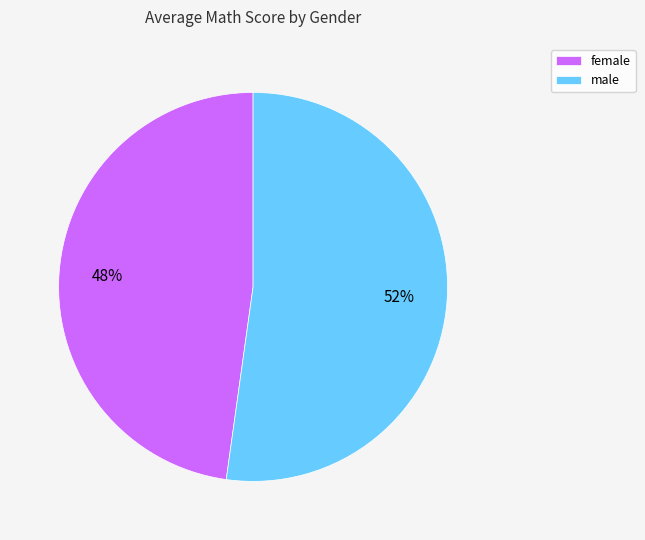

Is it true that male is 63% of the pie?

False